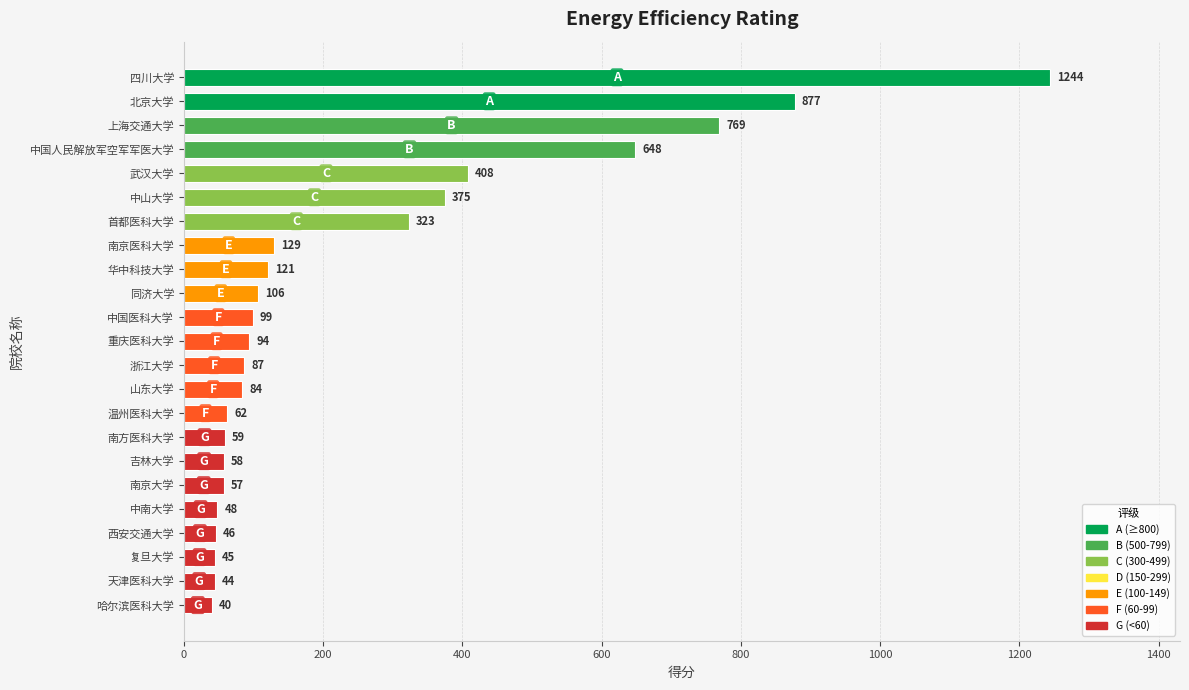

What is the minimum value shown in the chart?

40